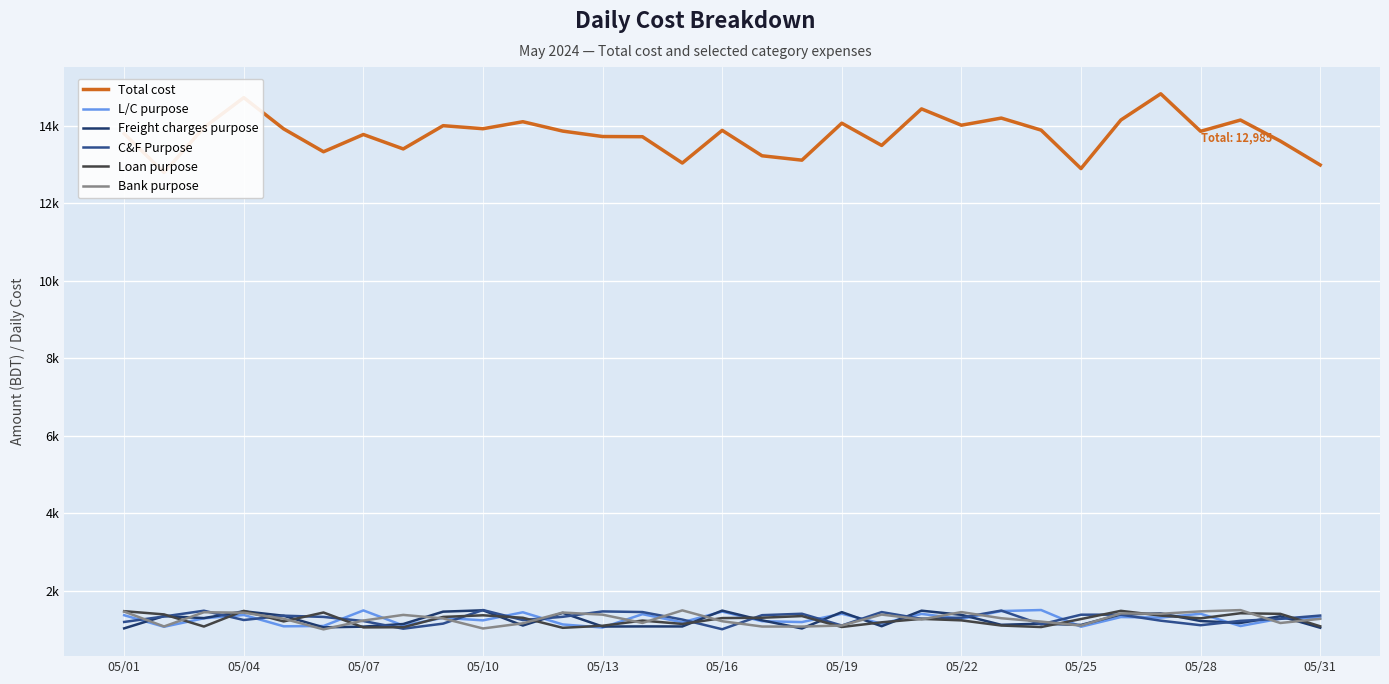

True or false: Bank purpose has more than 2 points higher than both neighbors.

True